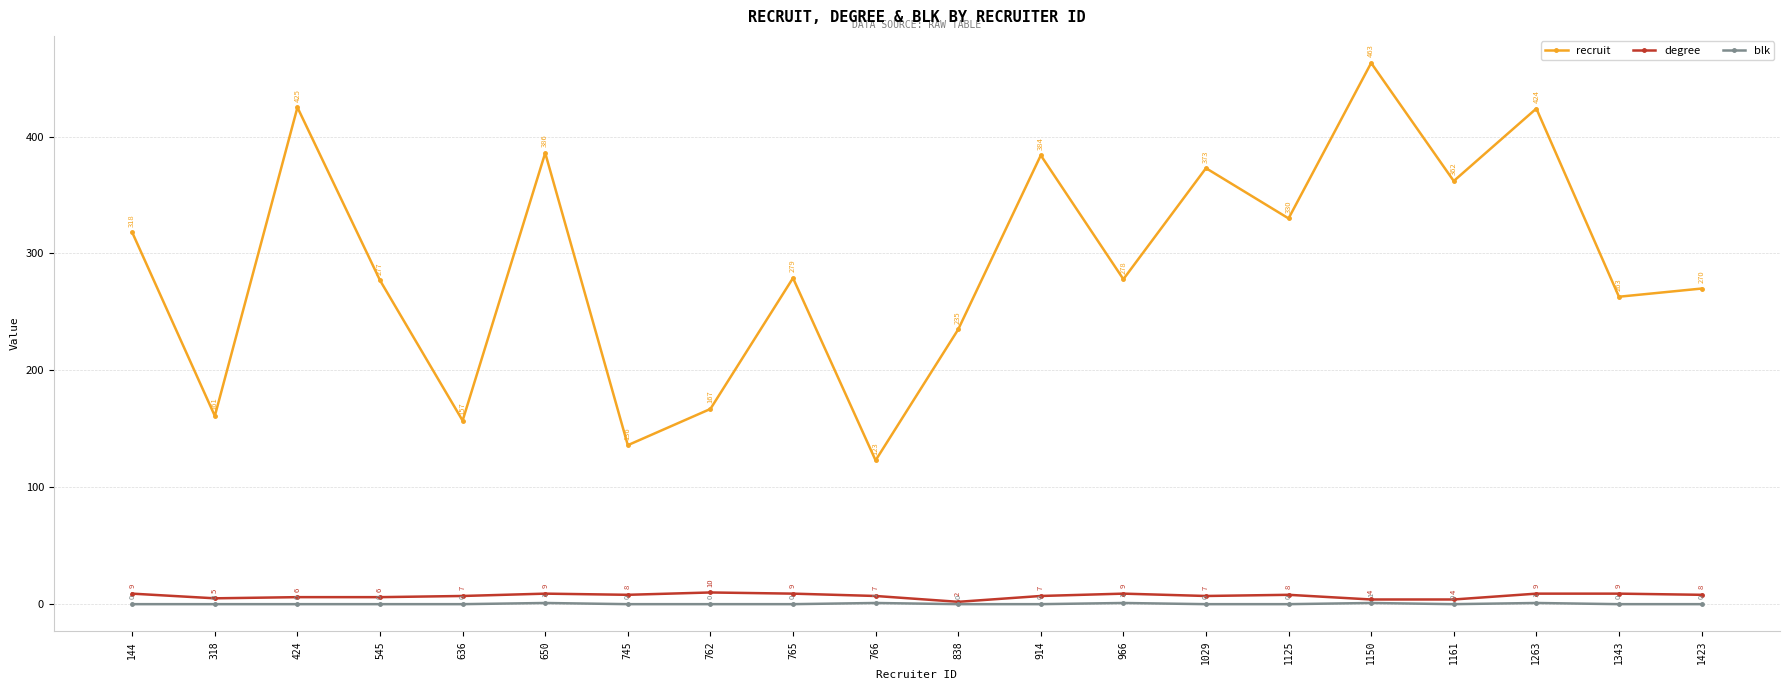

List the labels in order of recruit value, smallest first.

766, 745, 636, 318, 762, 838, 1343, 1423, 545, 966, 765, 144, 1125, 1161, 1029, 914, 650, 1263, 424, 1150